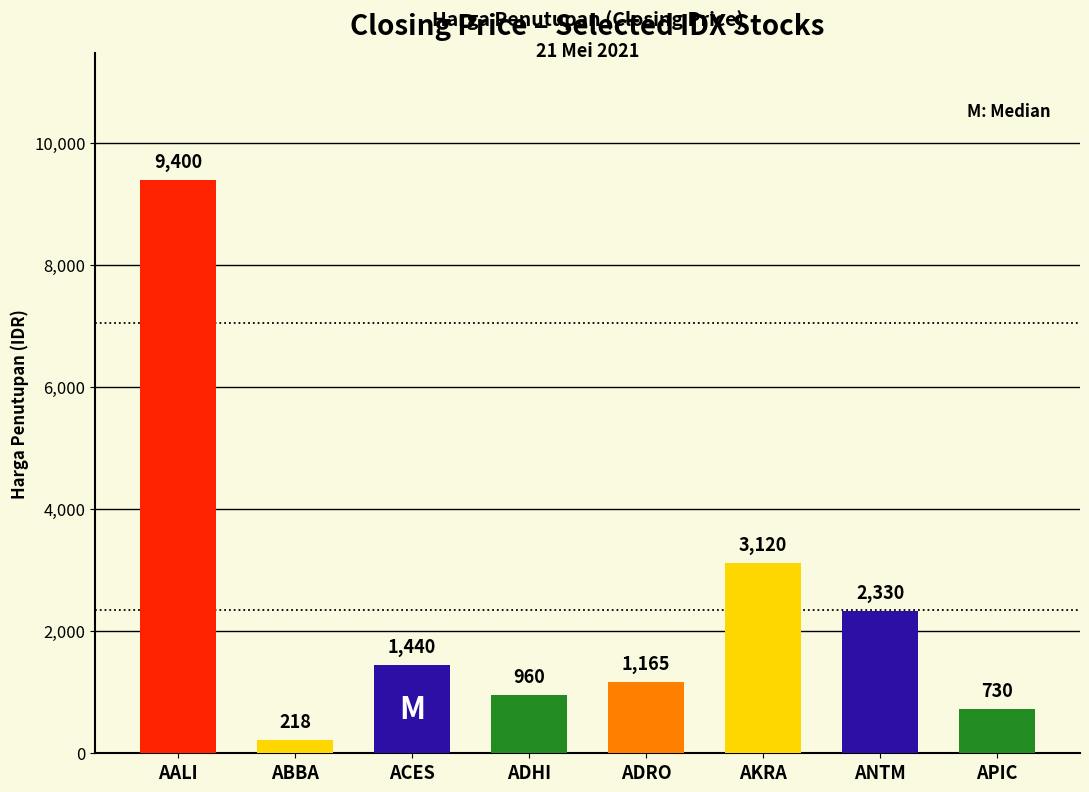

The value at ADRO is 365. True or false?

False